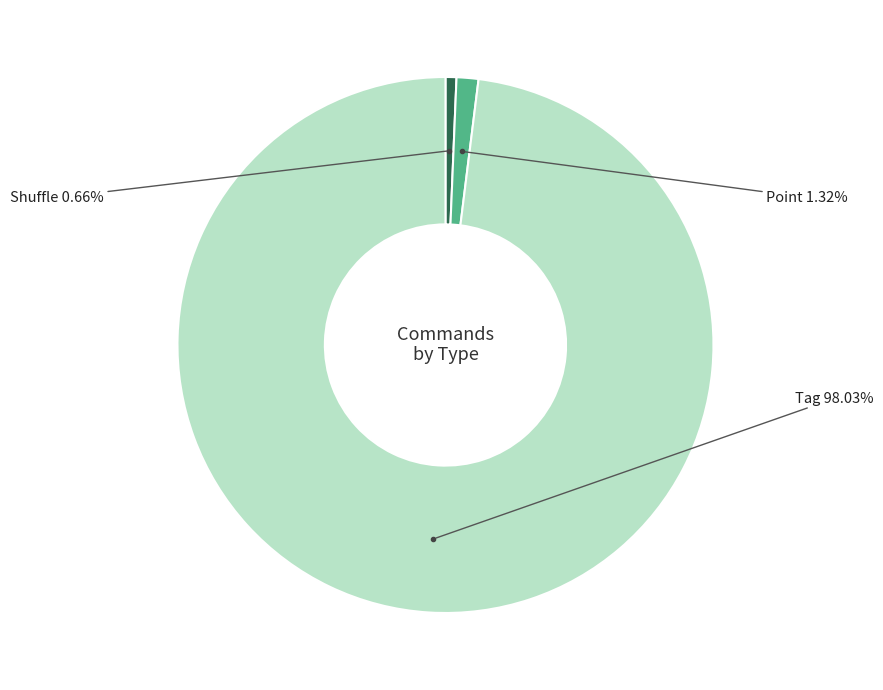

To the nearest percent, what is the average slice percentage?

33%